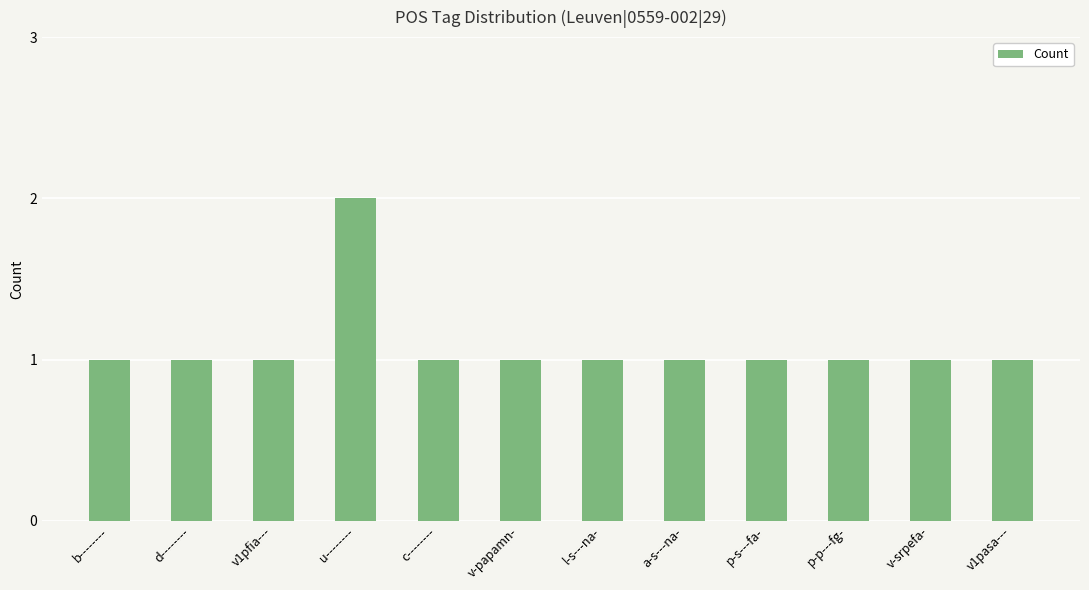

What position from the right is v-papamn-?

7